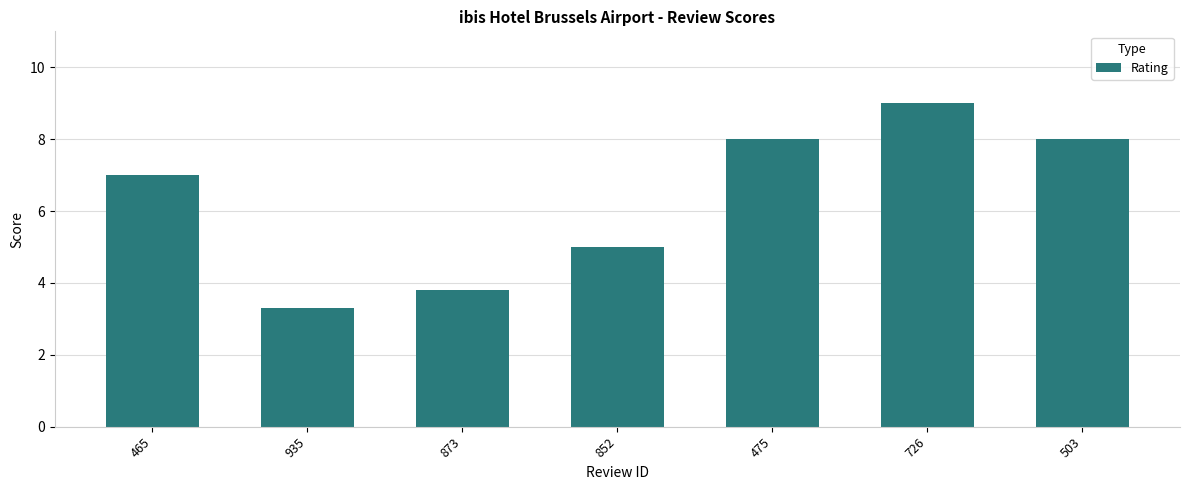

What is the label of the 6th bar from the right?

935